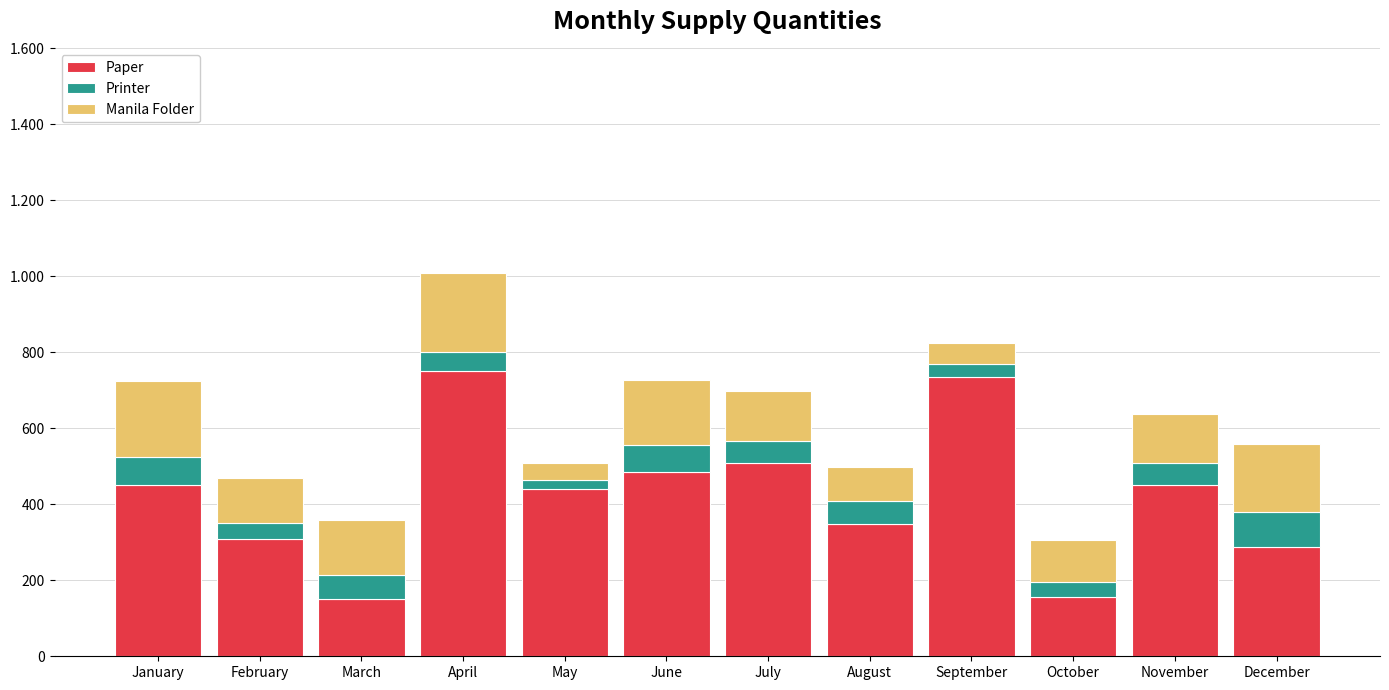

What are all the series names shown in the legend?

Paper, Printer, Manila Folder